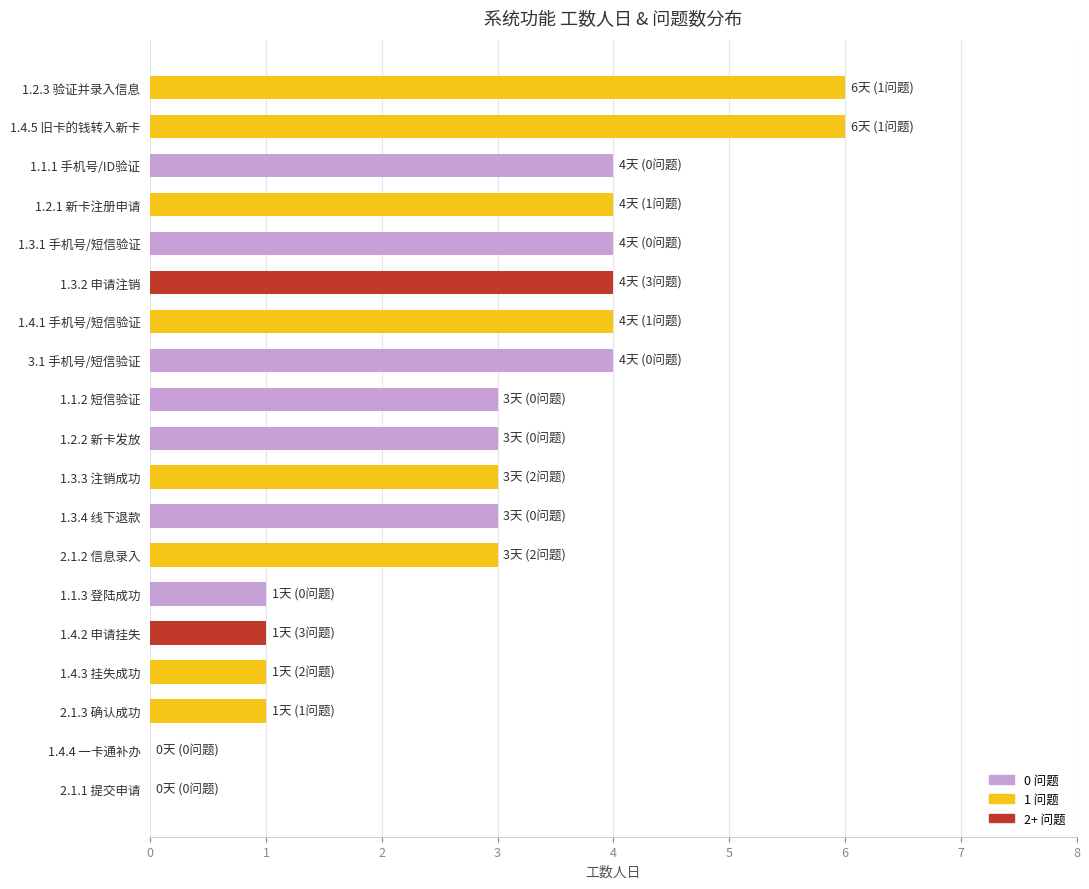

Which has a higher value, 1.2.3 验证并录入信息 or 1.2.2 新卡发放?

1.2.3 验证并录入信息